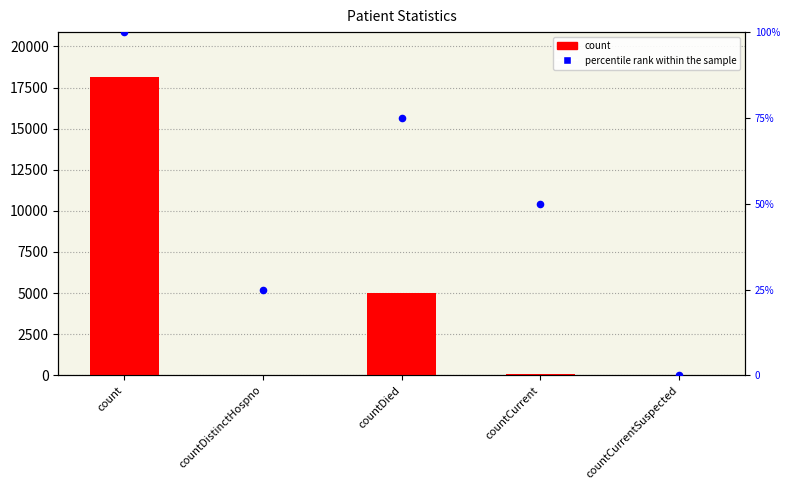

Which series contains the highest Y value?

count